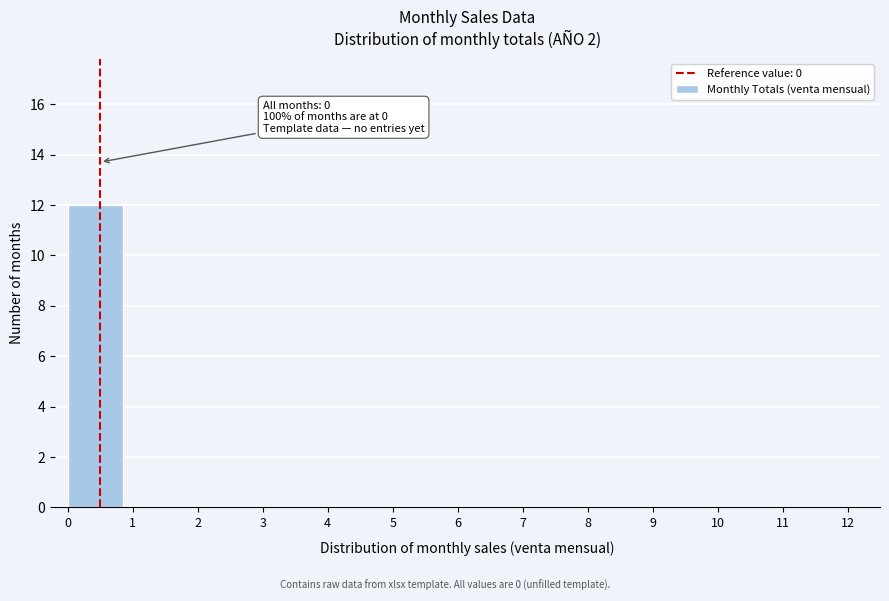

Reading left to right, list all the values displayed in this chart.

0=12	1=0	2=0	3=0	4=0	5=0	6=0	7=0	8=0	9=0	10=0	11=0